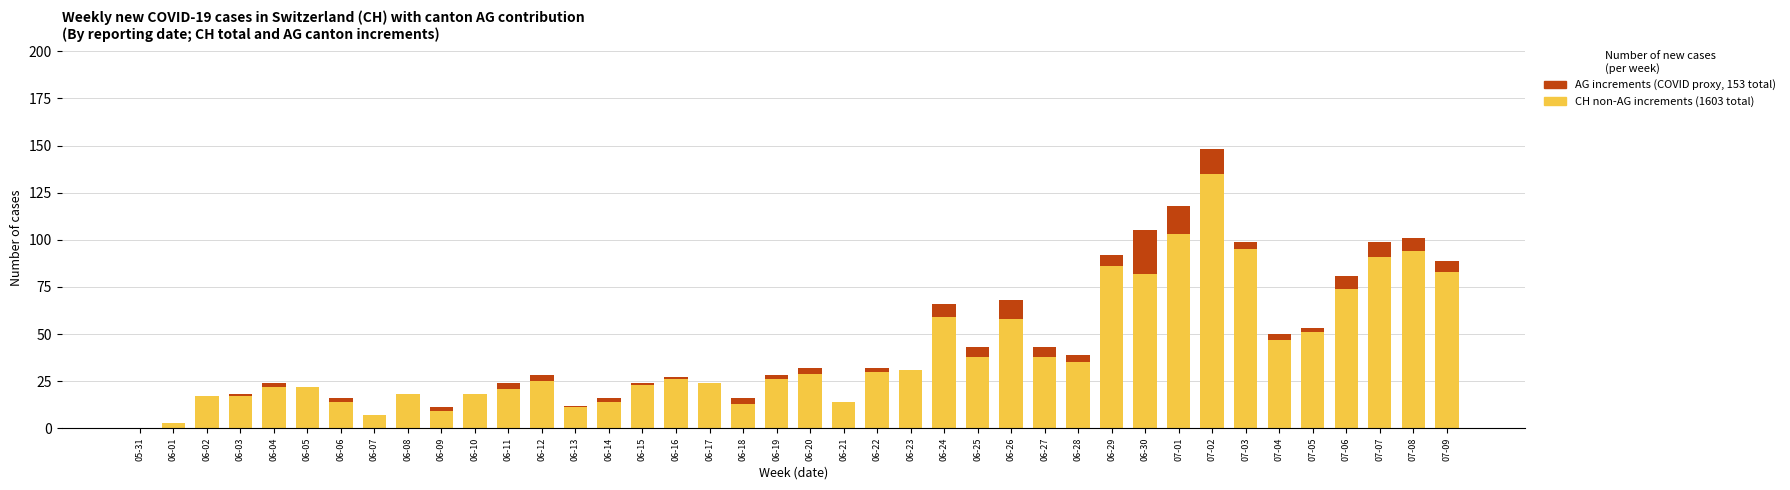

At which category is the sum across all series the highest?

07-02